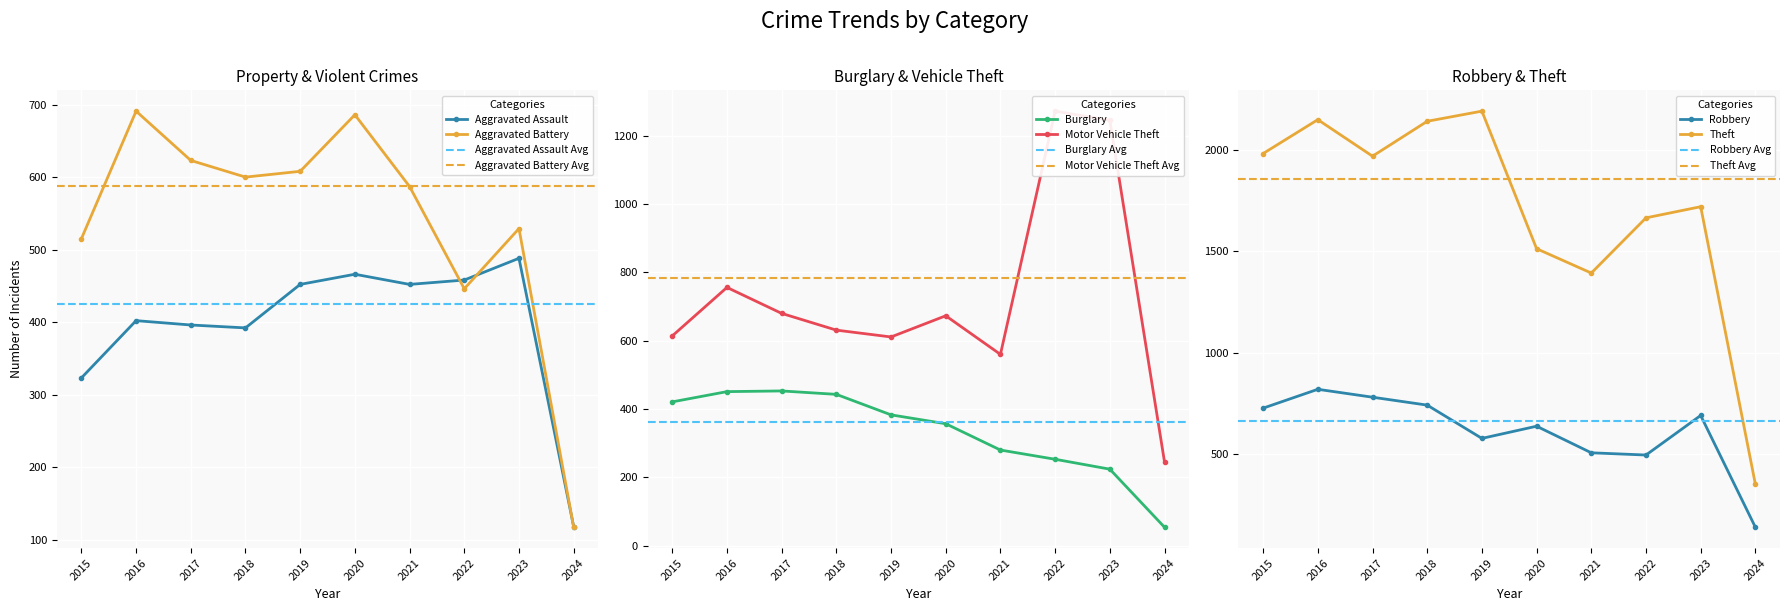

Reading left to right, list all the values displayed in this chart.

Aggravated Assault: 2015=323	2016=402	2017=396	2018=392	2019=452	2020=466	2021=452	2022=458	2023=488	2024=118
Aggravated Battery: 2015=515	2016=691	2017=623	2018=600	2019=608	2020=686	2021=587	2022=446	2023=529	2024=117
Burglary: 2015=421	2016=451	2017=453	2018=443	2019=383	2020=357	2021=280	2022=253	2023=224	2024=54
Motor Vehicle Theft: 2015=614	2016=756	2017=680	2018=631	2019=611	2020=673	2021=560	2022=1272	2023=1245	2024=245
Robbery: 2015=726	2016=819	2017=780	2018=741	2019=577	2020=637	2021=506	2022=495	2023=690	2024=139
Theft: 2015=1981	2016=2148	2017=1968	2018=2140	2019=2190	2020=1512	2021=1392	2022=1664	2023=1719	2024=351